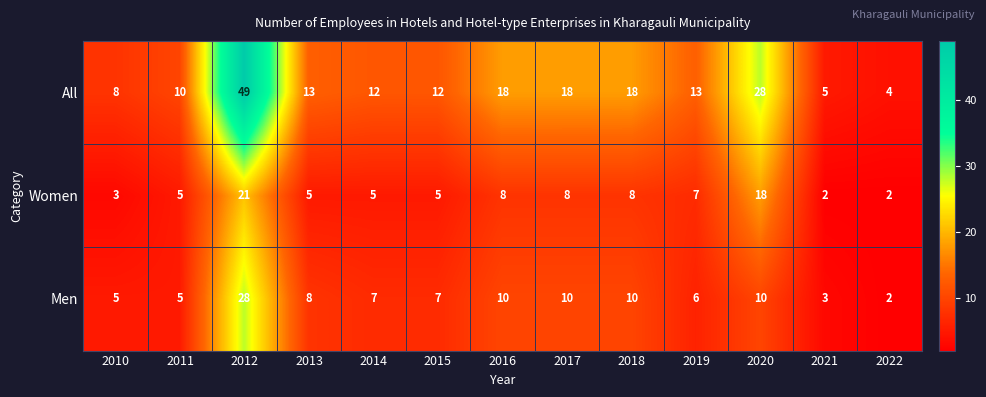

Which category has the highest value in the Men series?

2012